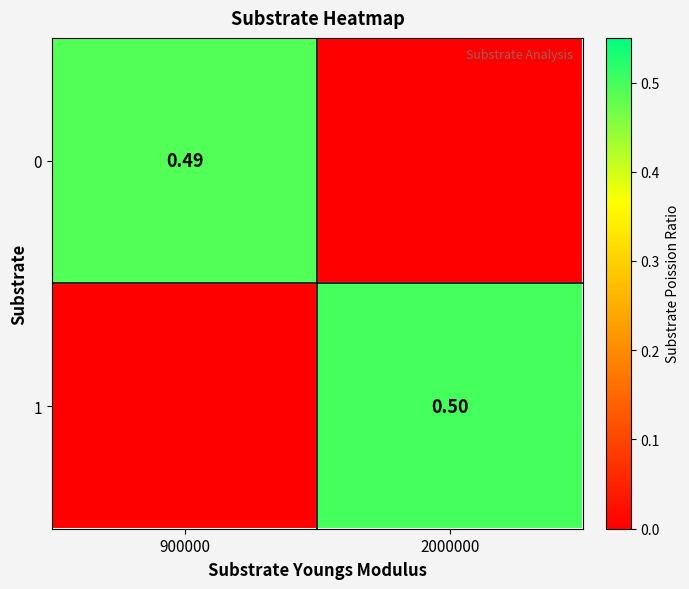

Is the value of 1 at 2000000 greater than the value of 0 at 900000?

Yes